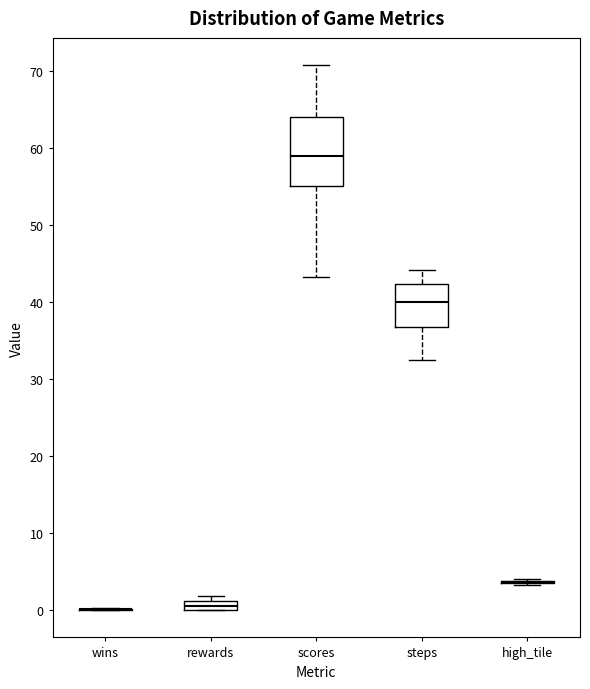

Comparing the boxes themselves (not the whiskers), which one is the tallest?

scores